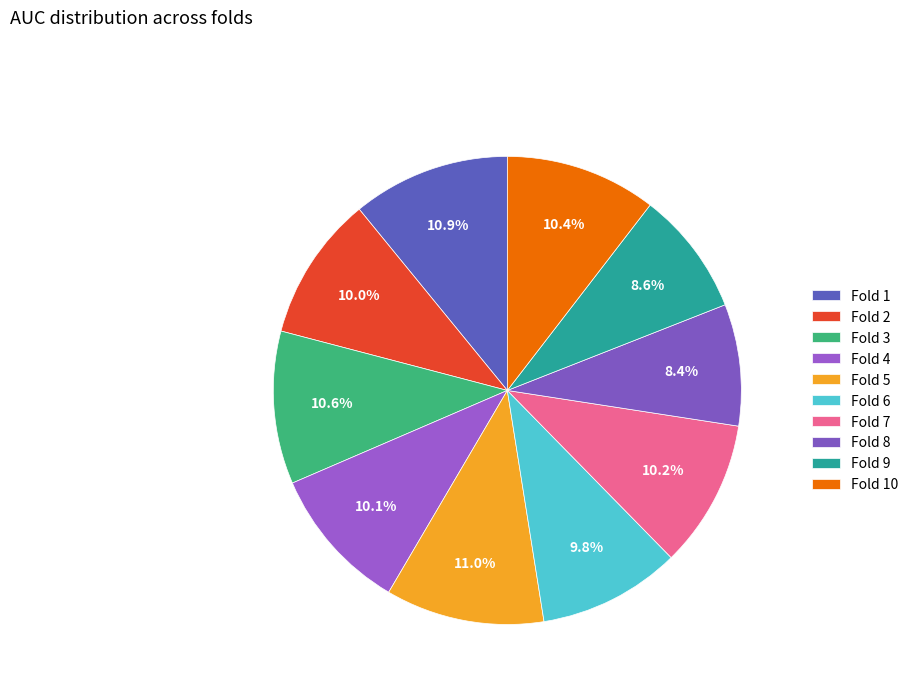

What portion of the pie excludes Fold 5?

89.0%